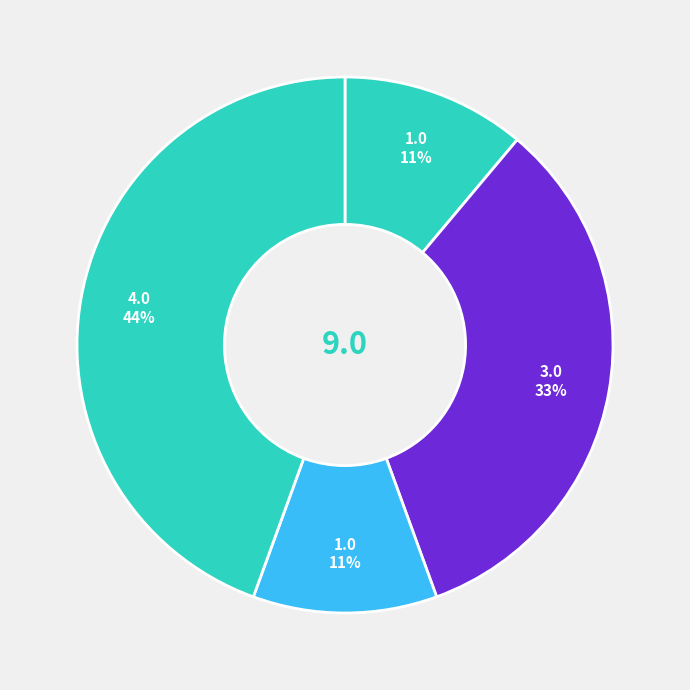

How many slices are in this pie chart?

4